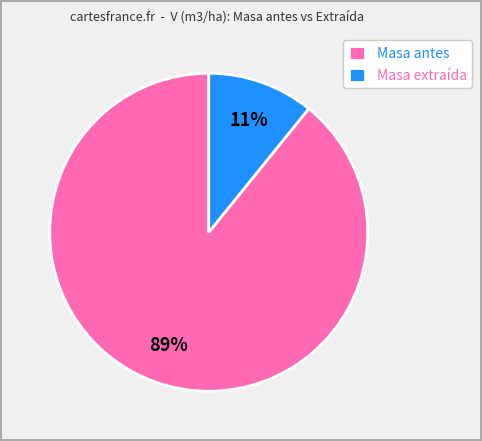

Is it true that Masa antes is 96% of the pie?

False